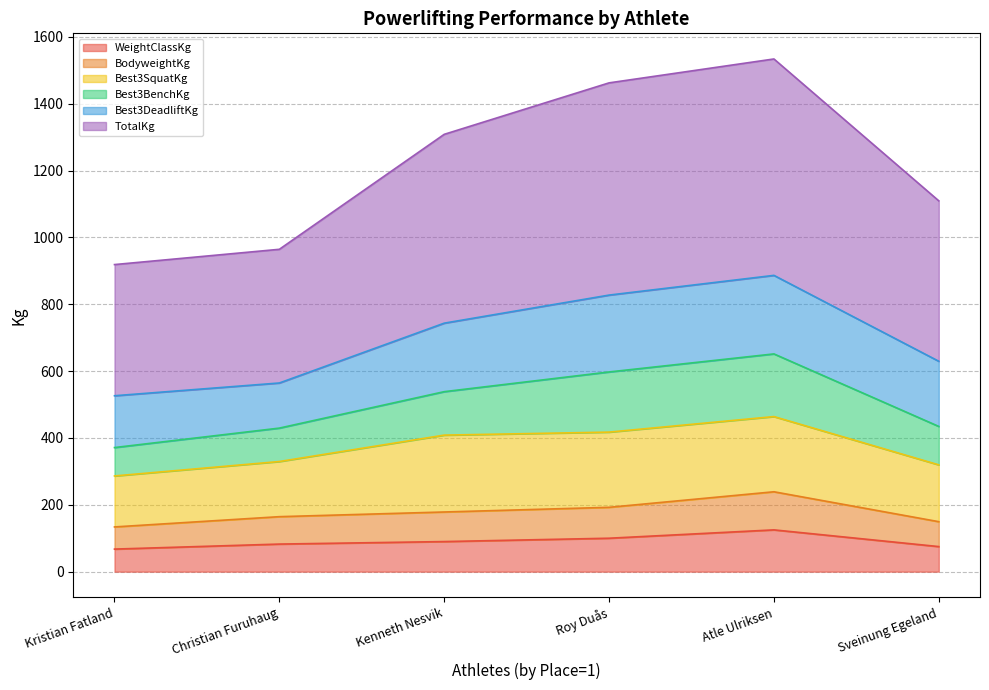

Between Christian Furuhaug and Sveinung Egeland, which is larger?

Christian Furuhaug